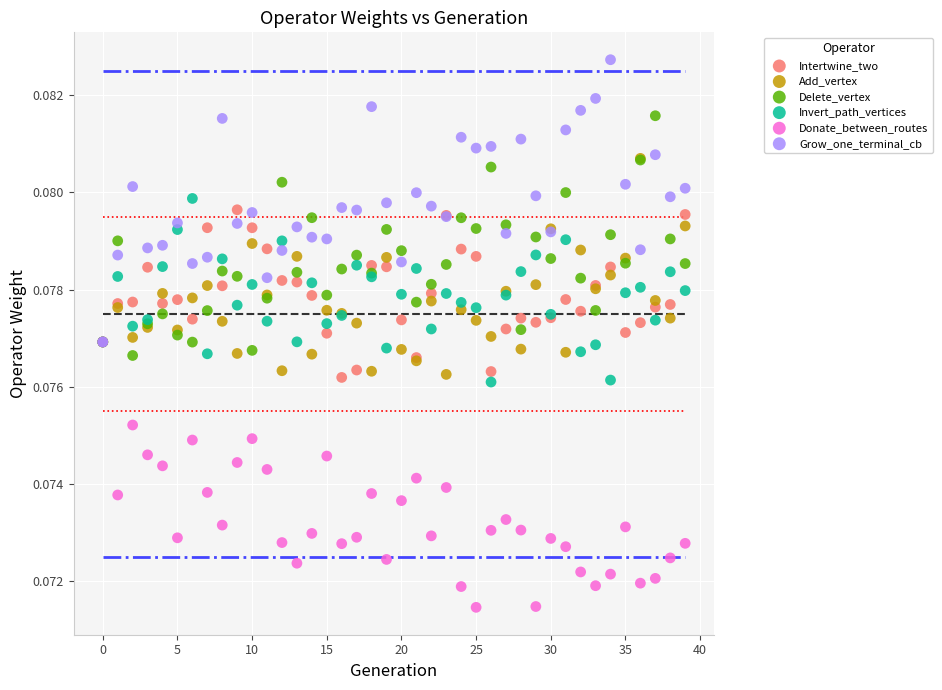

Which series contains the lowest Y value?

Donate_between_routes